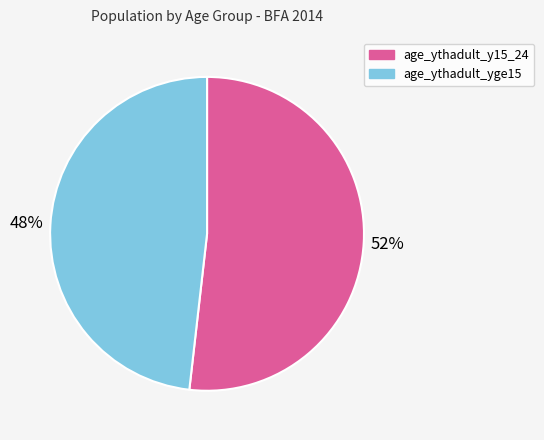

To the nearest percent, what percentage of the pie is age_ythadult_y15_24?

52%